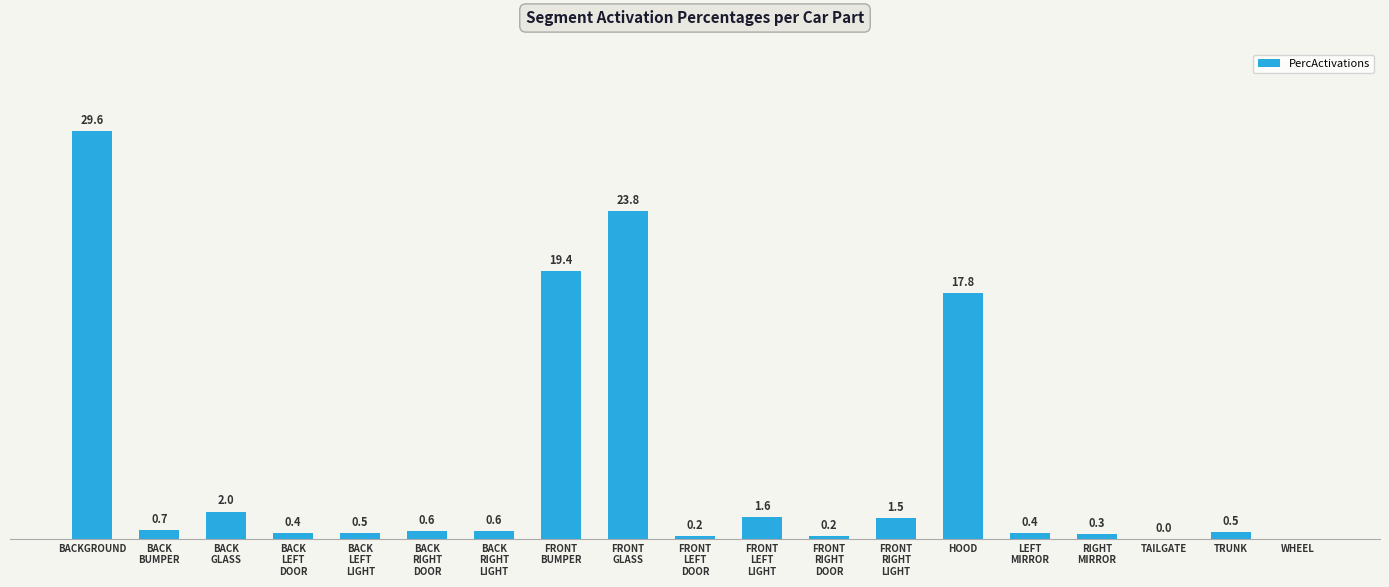

Between WHEEL and TRUNK, which is larger?

TRUNK